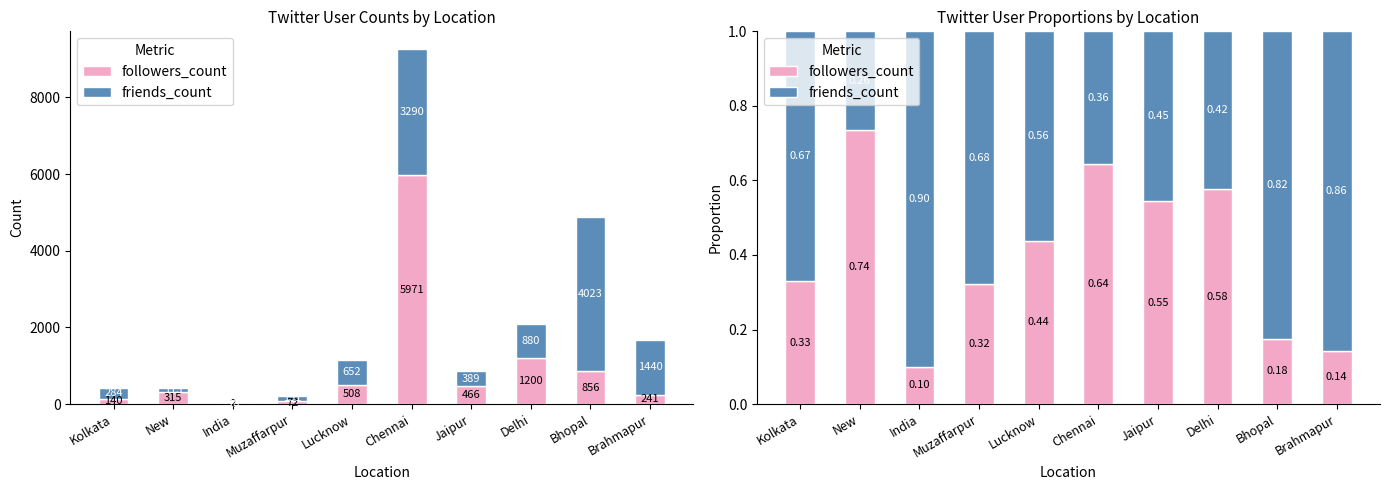

List the labels in order of friends_count value, smallest first.

New, Chennai, Delhi, Jaipur, Lucknow, Kolkata, Muzaffarpur, Bhopal, Brahmapur, India